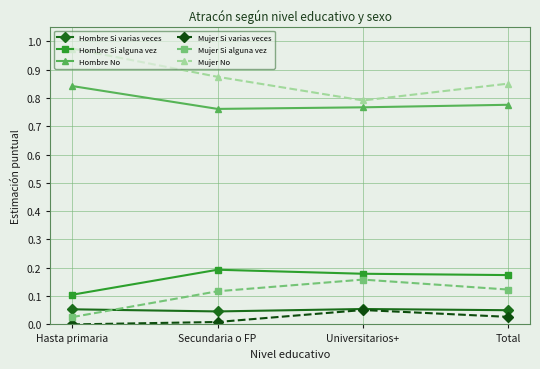

What are all the series names shown in the legend?

Hombre Si varias veces, Hombre Si alguna vez, Hombre No, Mujer Si varias veces, Mujer Si alguna vez, Mujer No